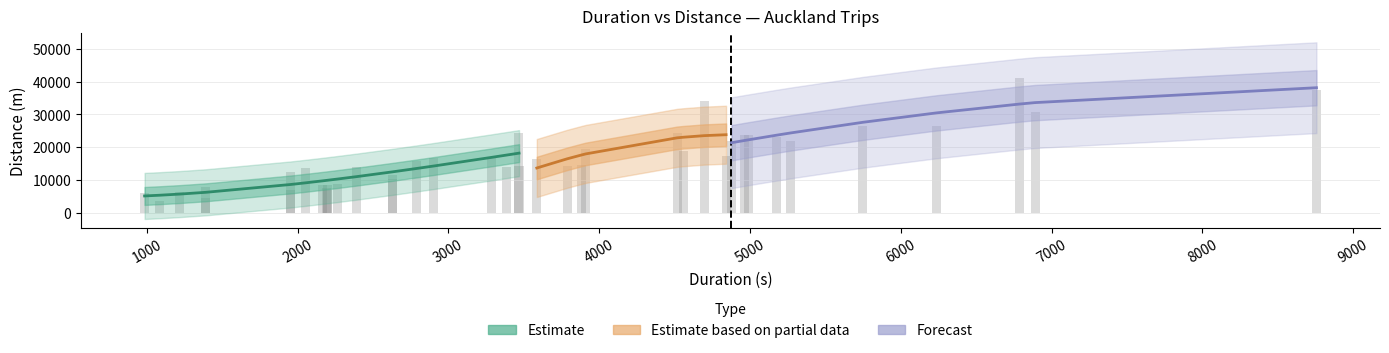

The value of distance at 29 is 30788. True or false?

True